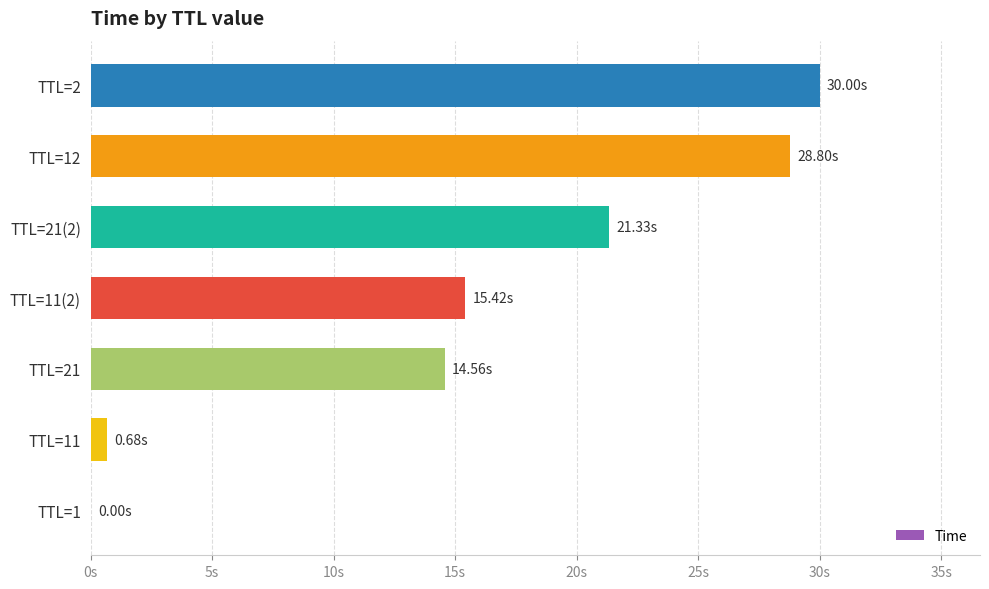

Which label corresponds to the largest value in the chart?

TTL=2